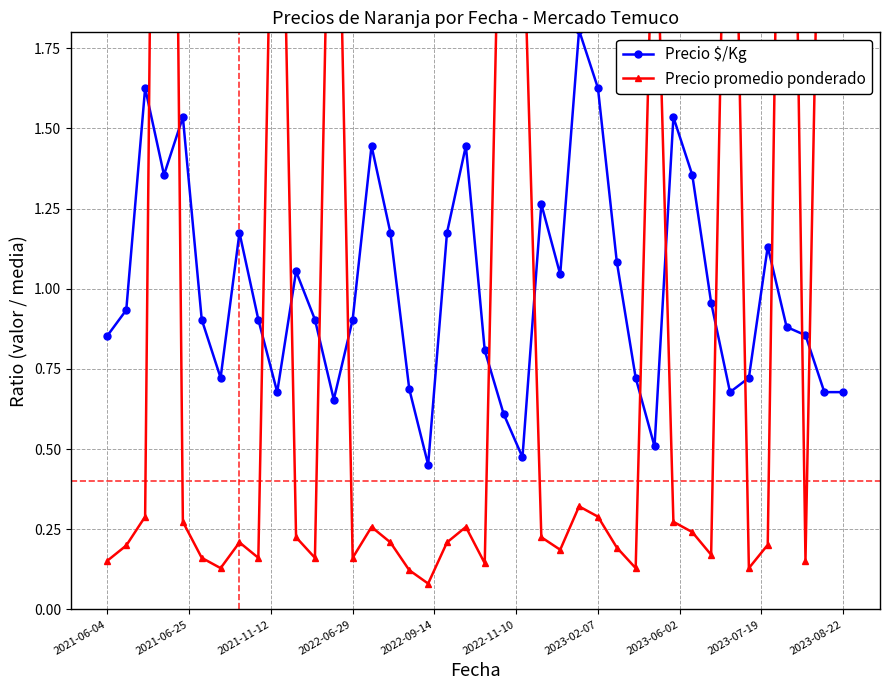

In Precio $/Kg, how many points are lower than both neighbors (excluding endpoints)?

9